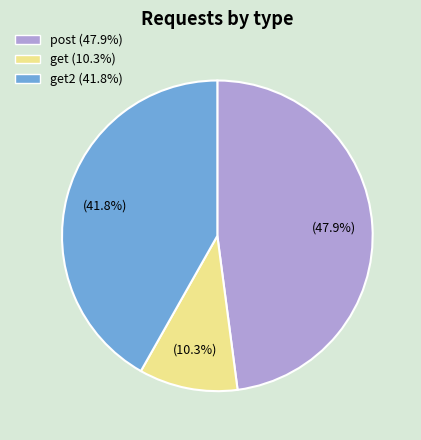

What percentage is NOT represented by get2 (41.8%)?

58.2%